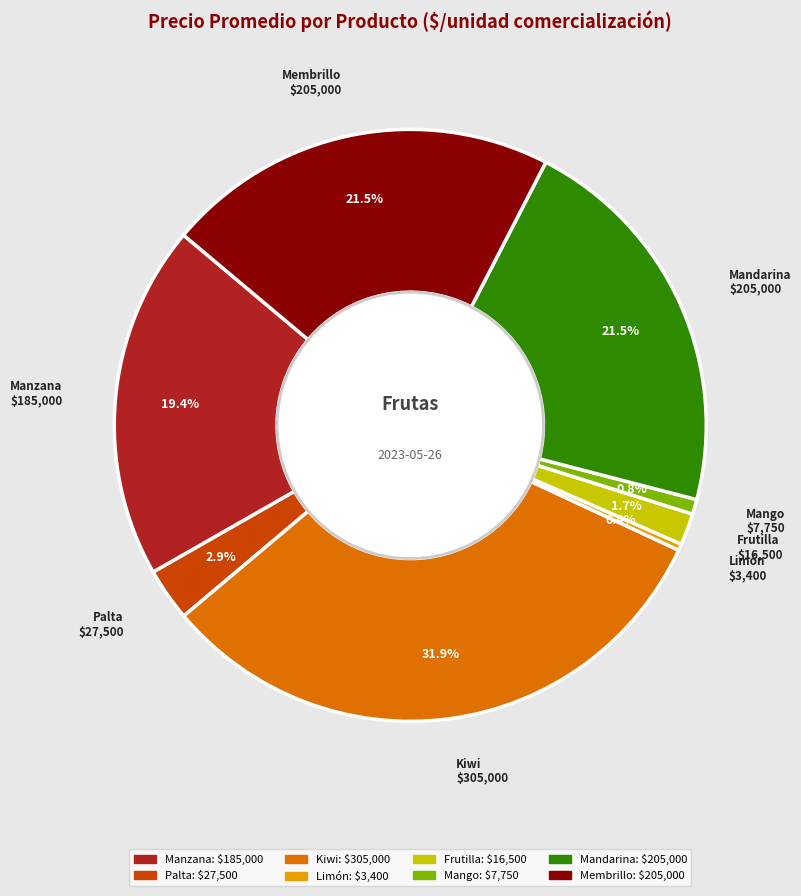

Is there a majority slice in this chart?

No